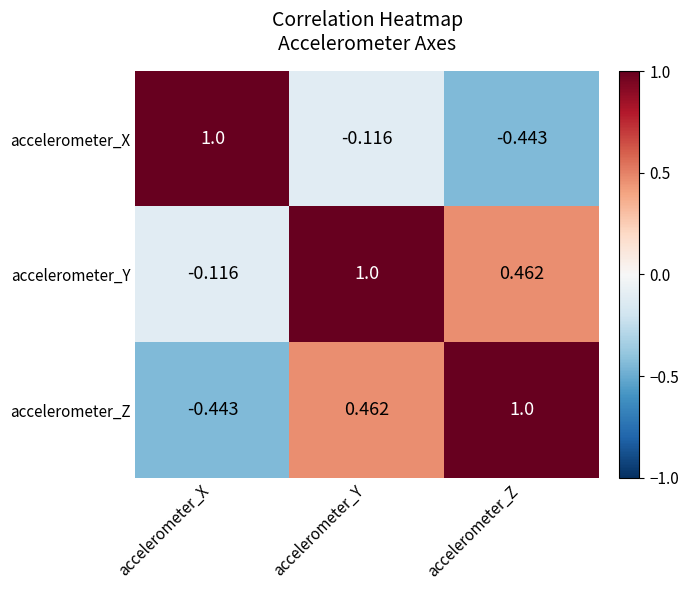

Which series has the largest total across all categories?

accelerometer_Y